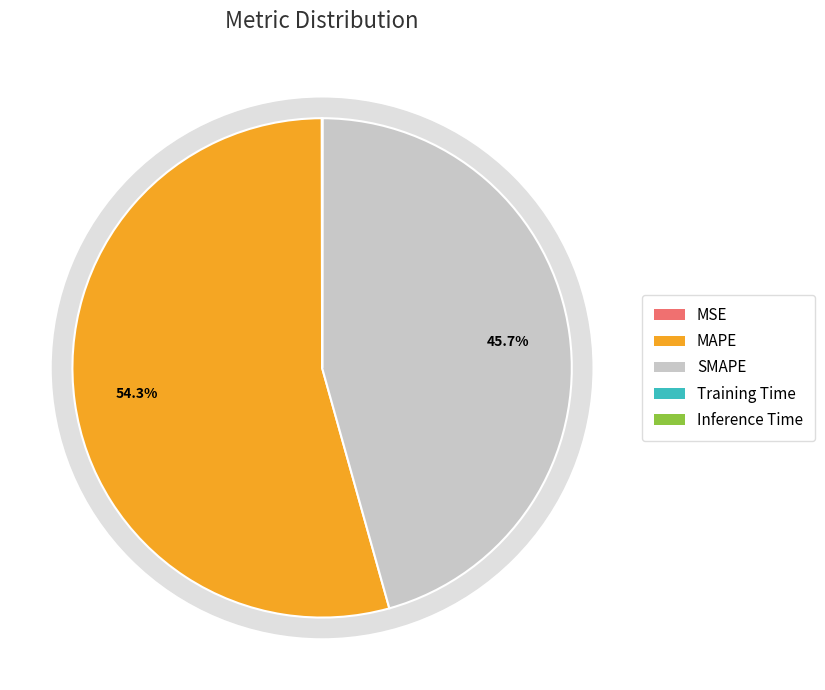

To the nearest percent, what percentage of the pie is SMAPE?

46%